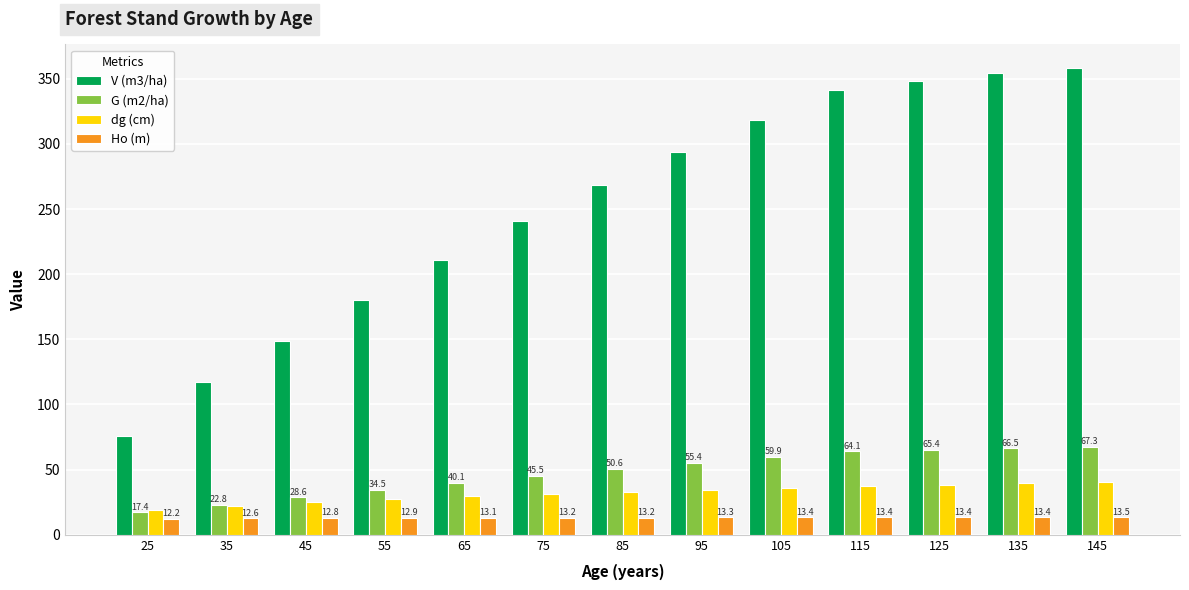

What is the spread (max minus min) of values at 95?

280.7